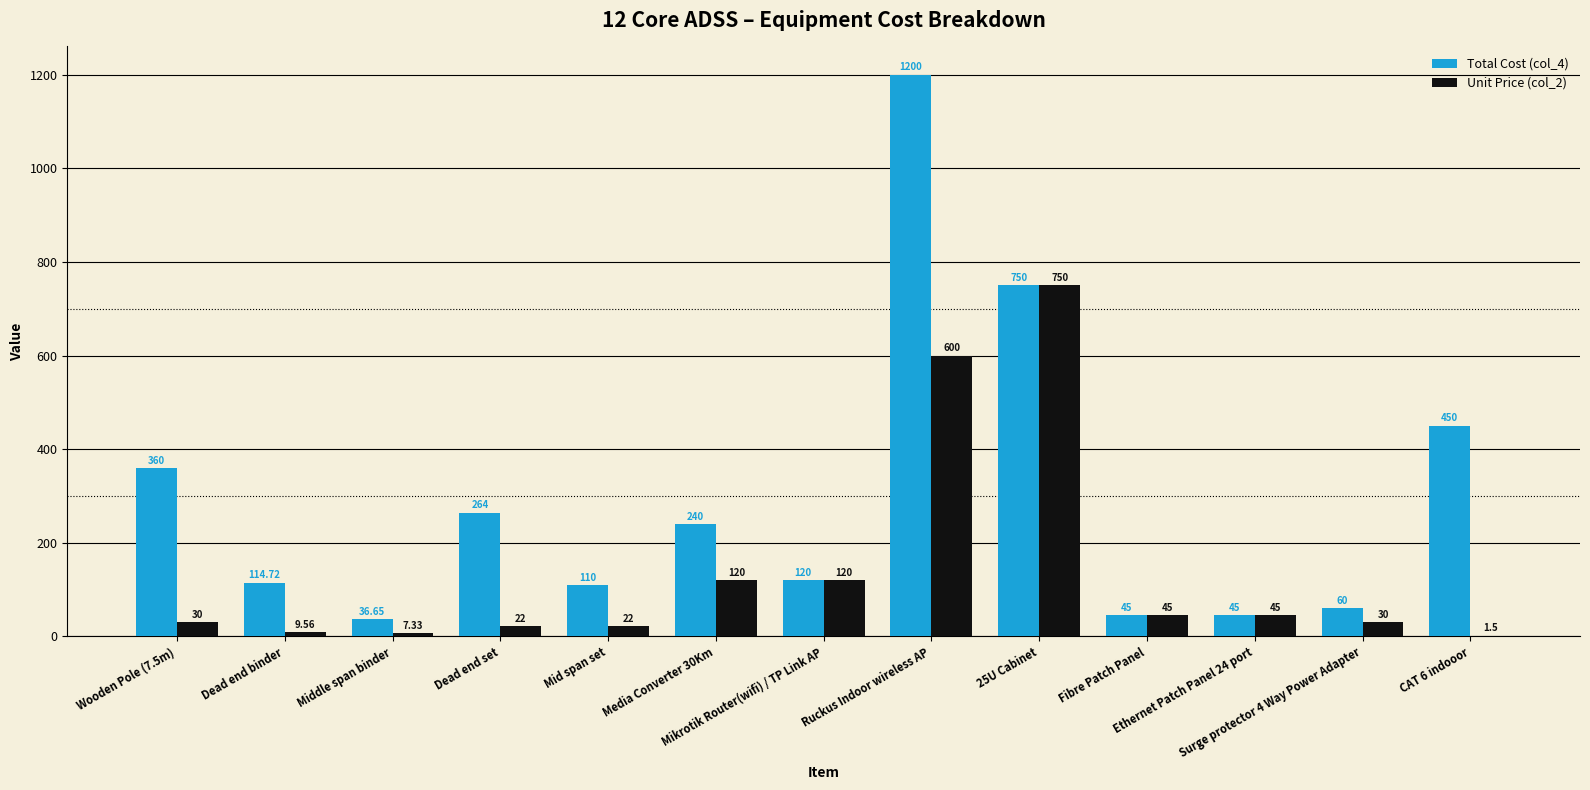

What is the sum of all Total Cost (col_4) values?

3795.4